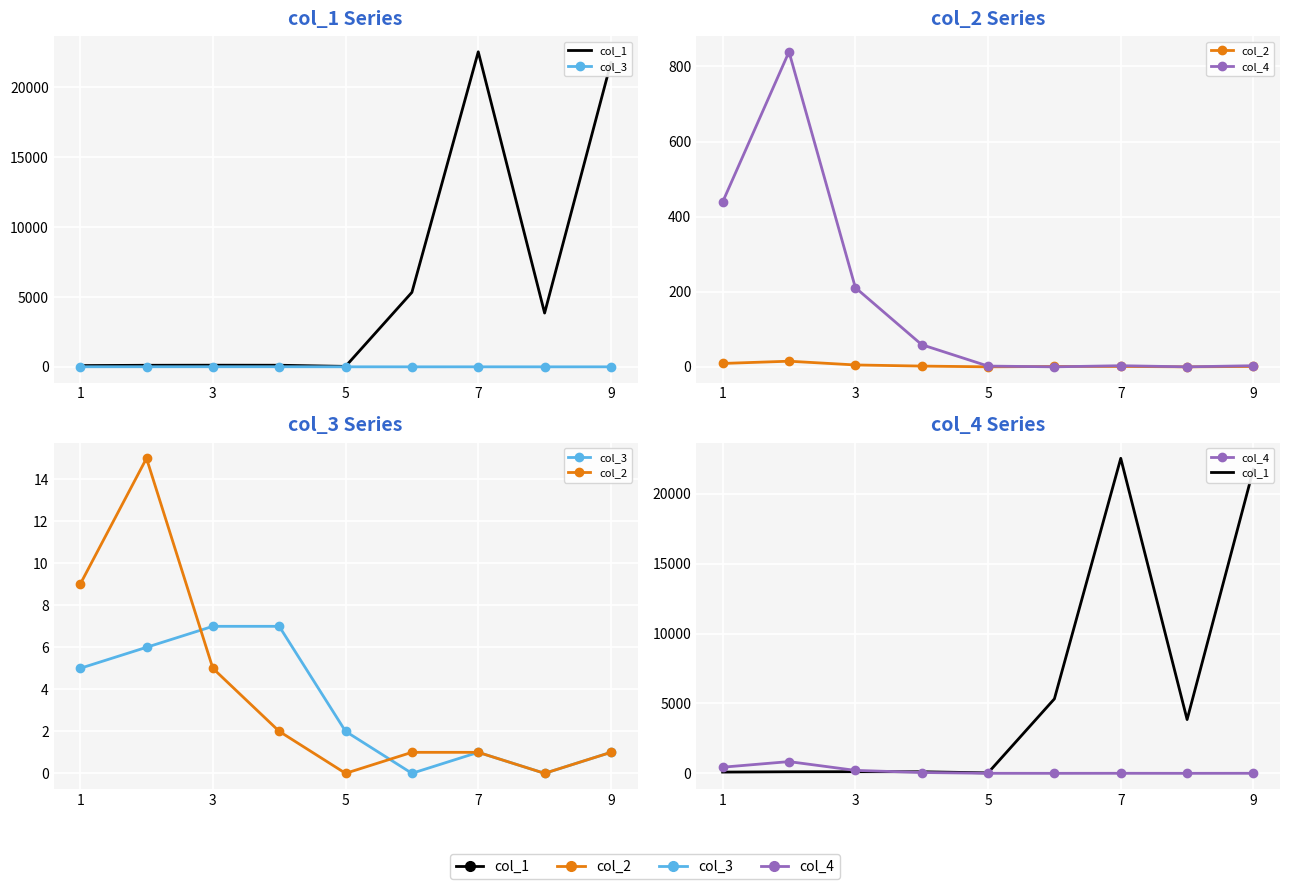

What is the label of the 5th point from the left?

5